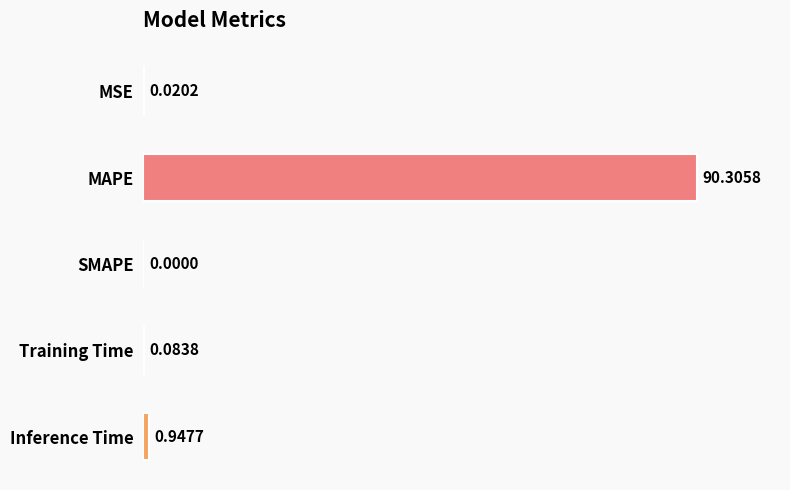

Where is the data nearest to the value 45?

Inference Time